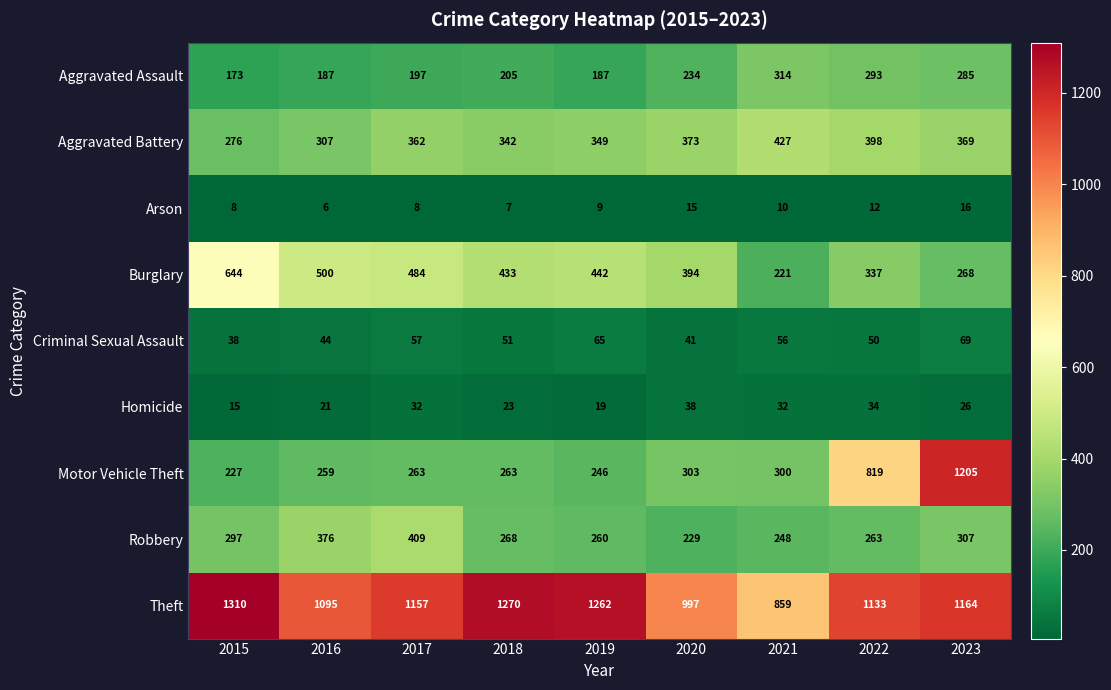

Which series changed the most between 2015 and 2022?

Motor Vehicle Theft